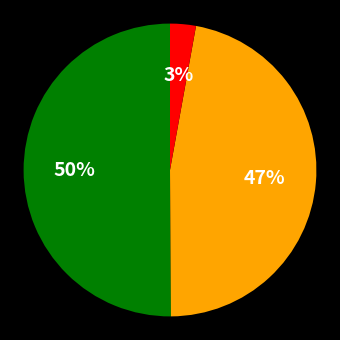

To the nearest percent, what is the difference between the largest and smallest slice percentages?

47%